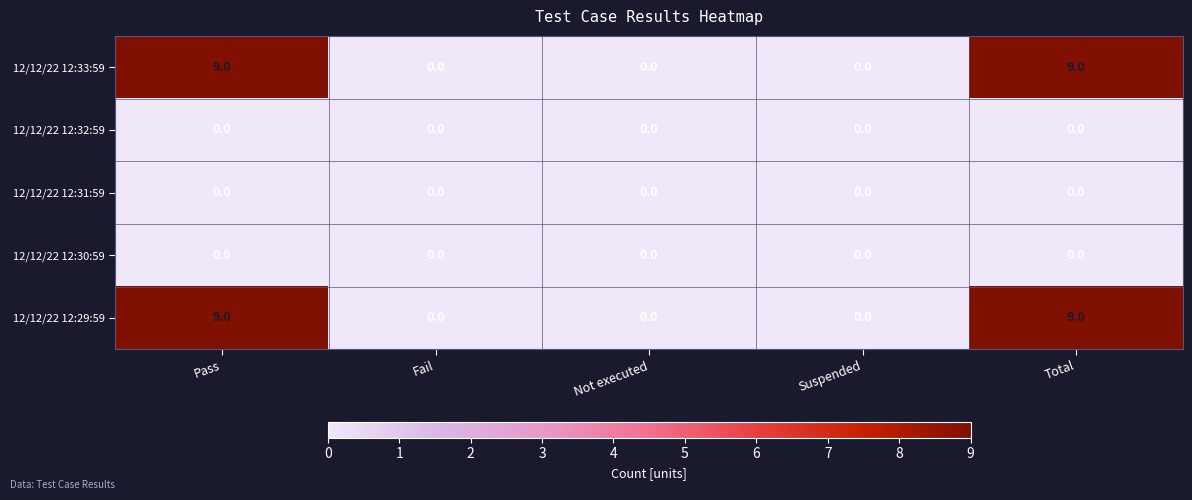

What is the maximum value for 12/12/22 12:33:59?

9